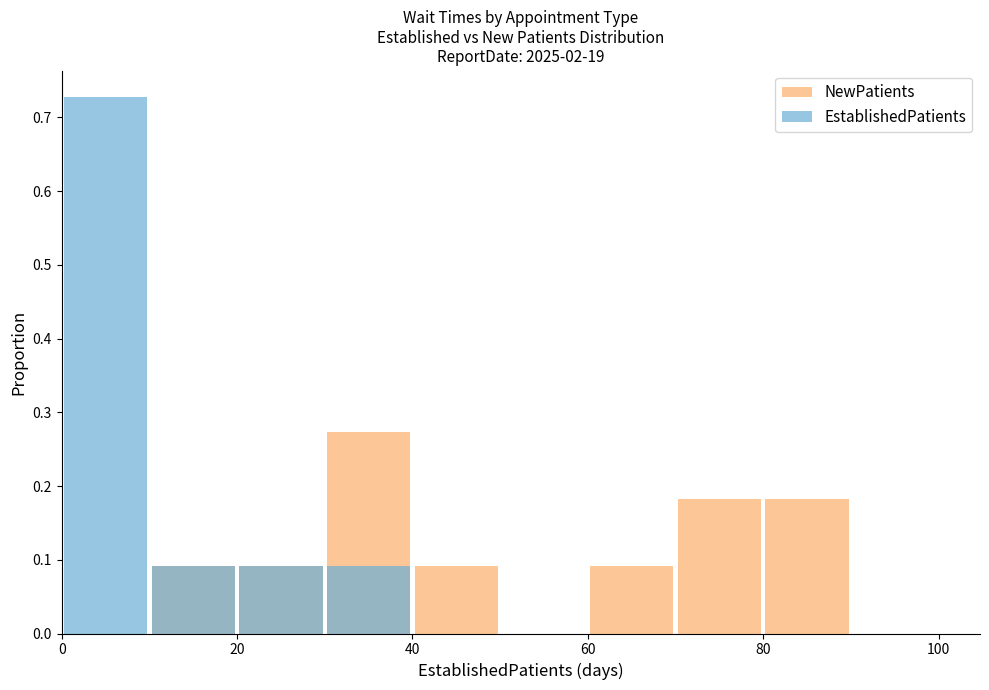

What position from the left is 100?

6